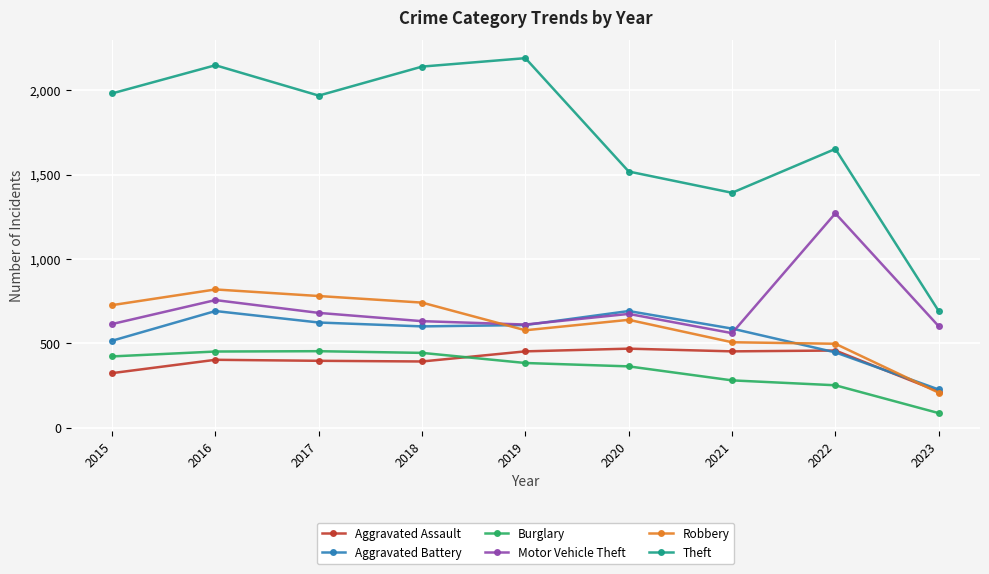

What are all the series names shown in the legend?

Aggravated Assault, Aggravated Battery, Burglary, Motor Vehicle Theft, Robbery, Theft